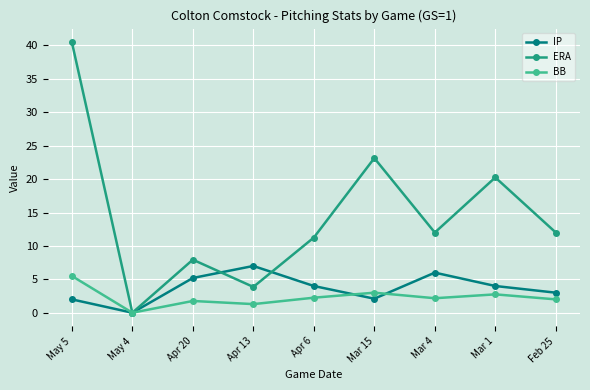

At which label does IP reach its peak?

Apr 13